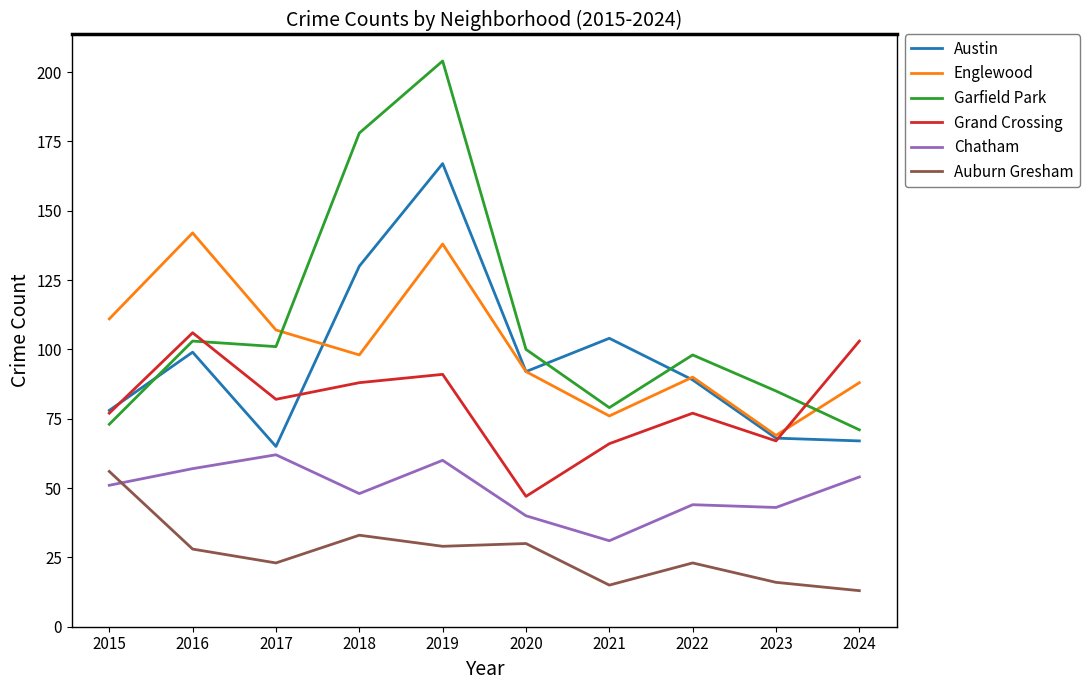

At which label does Grand Crossing reach its peak?

2016